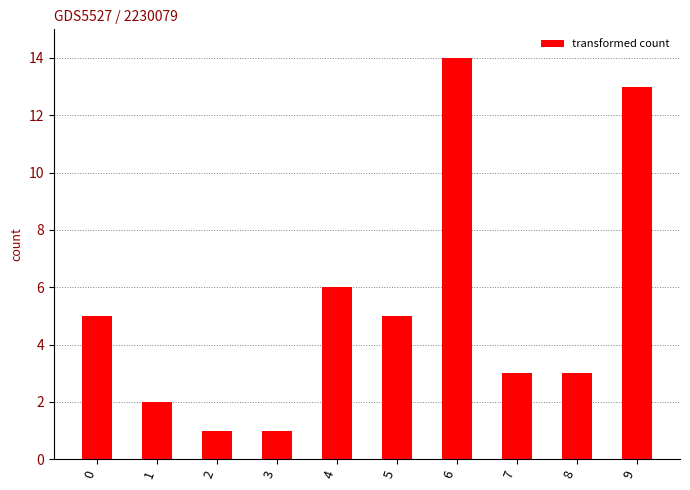

Reading left to right, list all the values displayed in this chart.

0=5	1=2	2=1	3=1	4=6	5=5	6=14	7=3	8=3	9=13